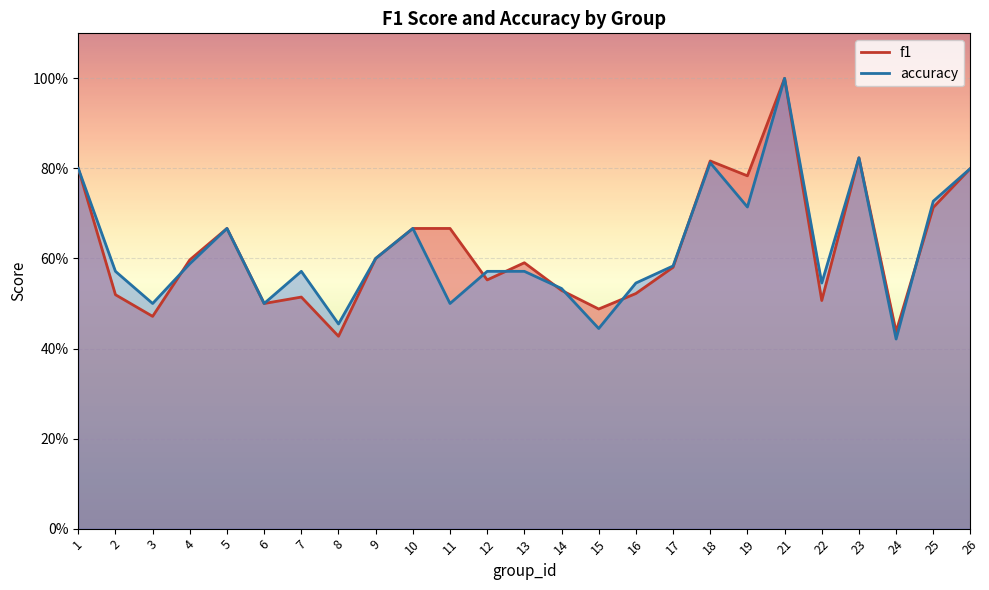

Reading left to right, transcribe all the data shown in this chart.

f1: 1=0.8	2=0.5	3=0.5	4=0.6	5=0.7	6=0.5	7=0.5	8=0.4	9=0.6	10=0.7	11=0.7	12=0.6	13=0.6	14=0.5	15=0.5	16=0.5	17=0.6	18=0.8	19=0.8	21=1.0	22=0.5	23=0.8	24=0.4	25=0.7	26=0.8
accuracy: 1=0.8	2=0.6	3=0.5	4=0.6	5=0.7	6=0.5	7=0.6	8=0.5	9=0.6	10=0.7	11=0.5	12=0.6	13=0.6	14=0.5	15=0.4	16=0.5	17=0.6	18=0.8	19=0.7	21=1.0	22=0.5	23=0.8	24=0.4	25=0.7	26=0.8